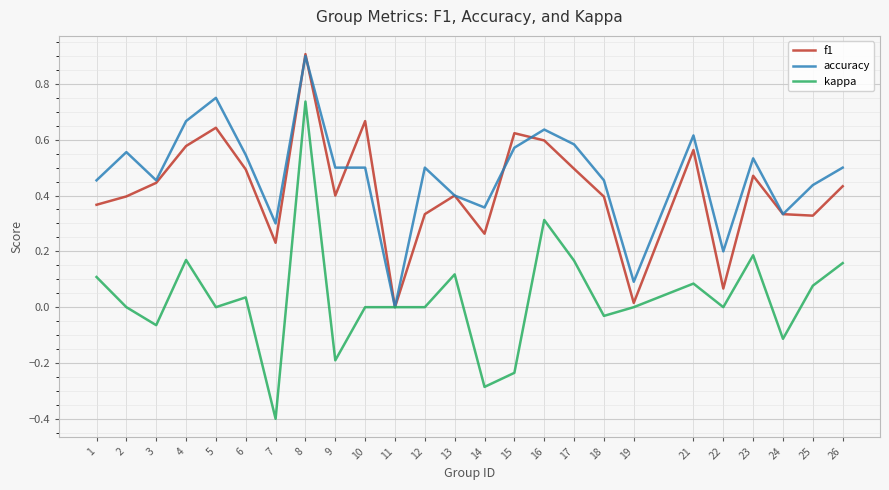

Is it true that kappa equals 0.0 at 22?

True